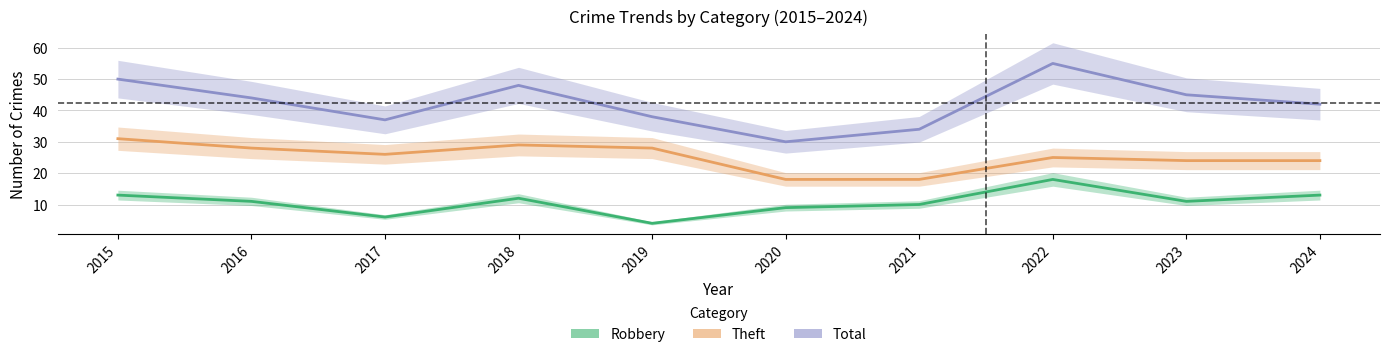

Reading left to right, transcribe all the data shown in this chart.

Robbery: 13	11	6	12	4	9	10	18	11	13
Theft: 31	28	26	29	28	18	18	25	24	24
Total: 50	44	37	48	38	30	34	55	45	42